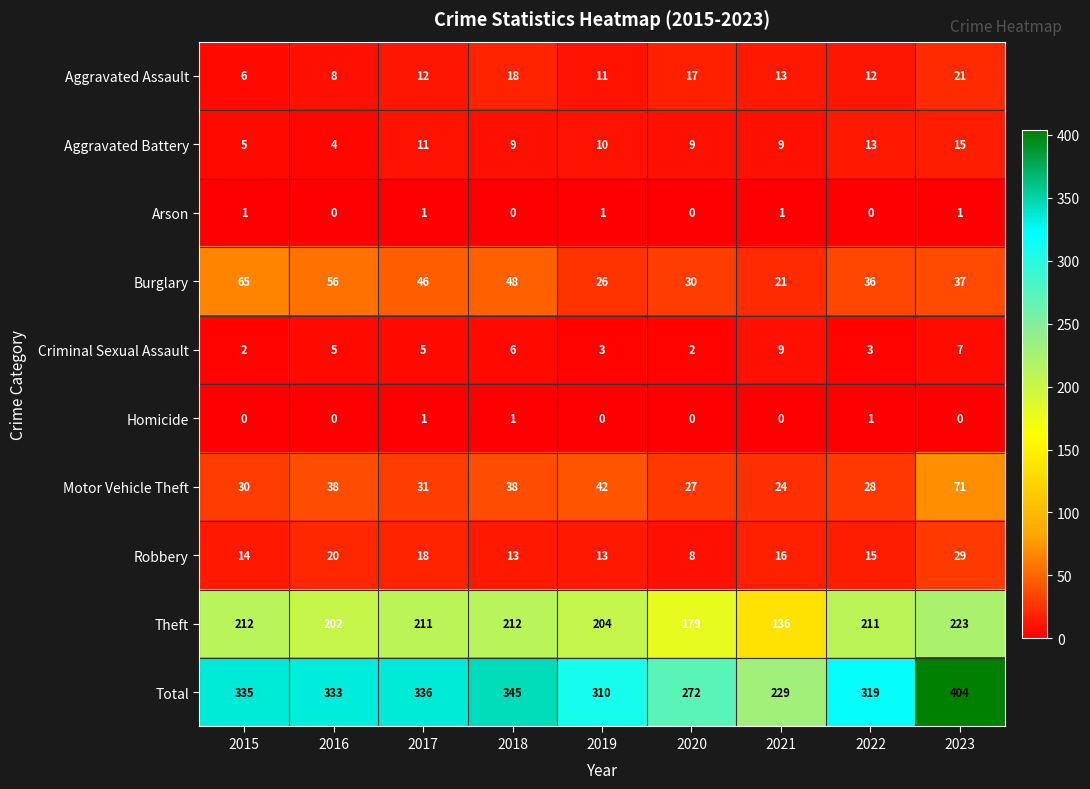

What is the greatest value displayed?

404